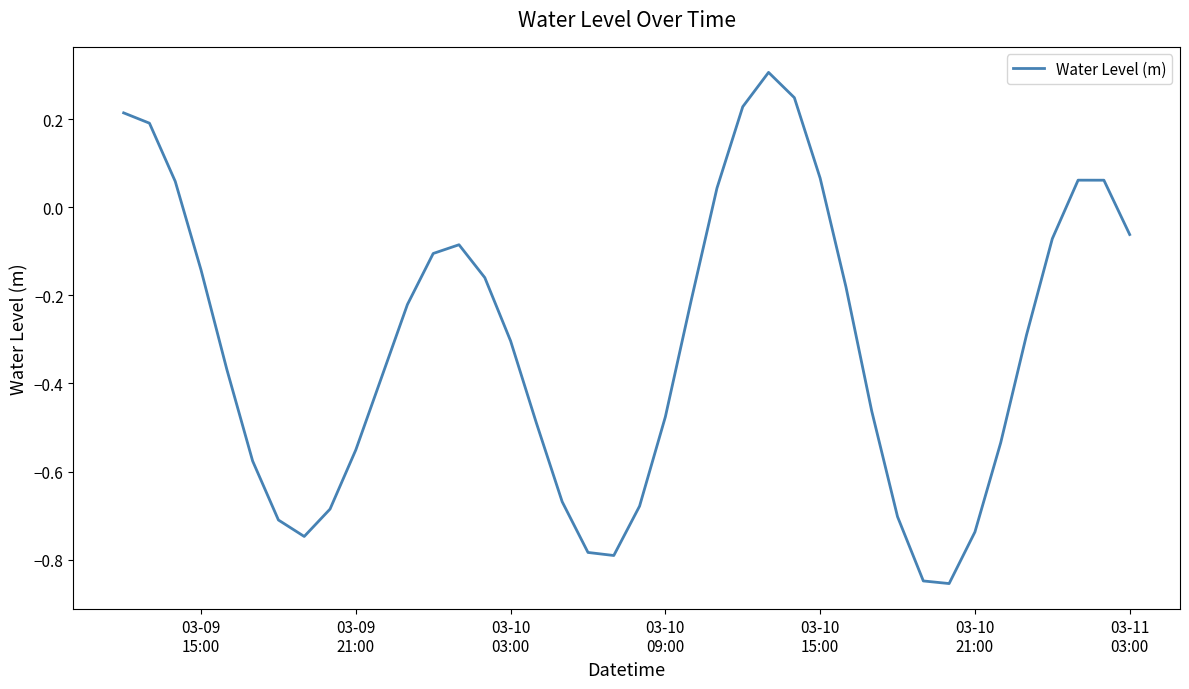

Is this an area chart (filled region under the line)?

No